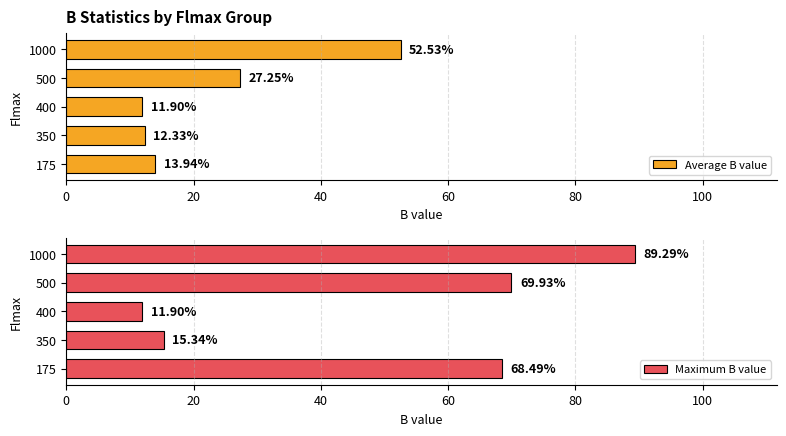

The Average B value series shows 11.9 at 400. True or false?

True